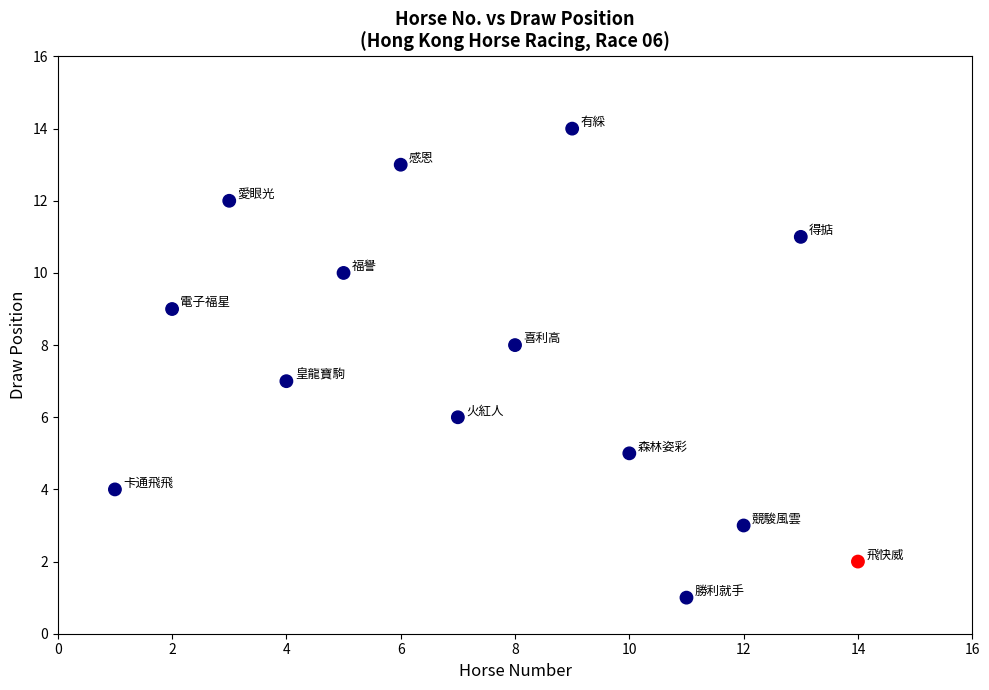

What is the range of Y values (max minus min)?

13